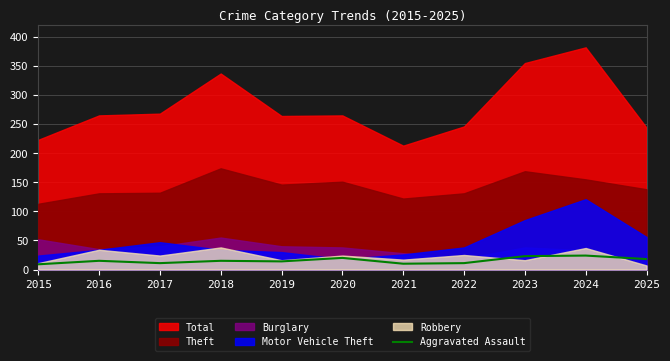

Is it true that Aggravated Assault equals 23 at 2023?

True